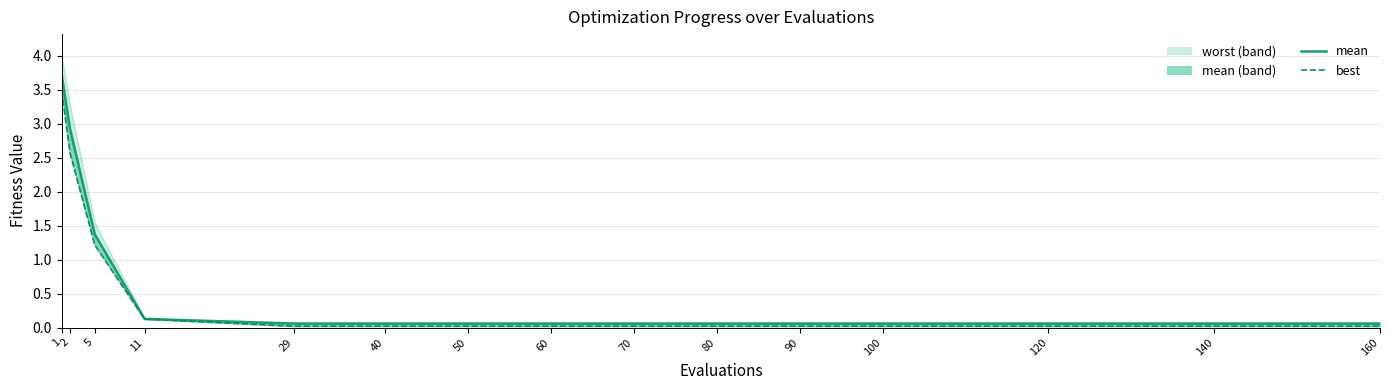

Reading right to left, what are all the values shown in this chart?

160=0.1	140=0.1	120=0.1	100=0.1	90=0.1	80=0.1	70=0.1	60=0.1	50=0.1	40=0.1	29=0.1	11=0.1	5=1.4	2=2.9	1=3.7